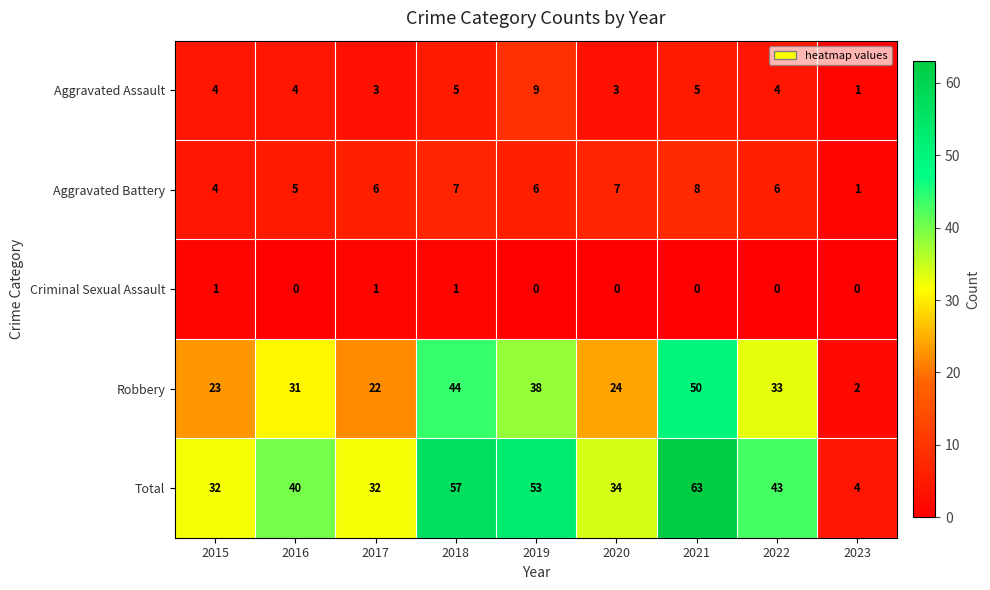

Rank the series by their maximum value, from lowest to highest.

Criminal Sexual Assault, Aggravated Battery, Aggravated Assault, Robbery, Total